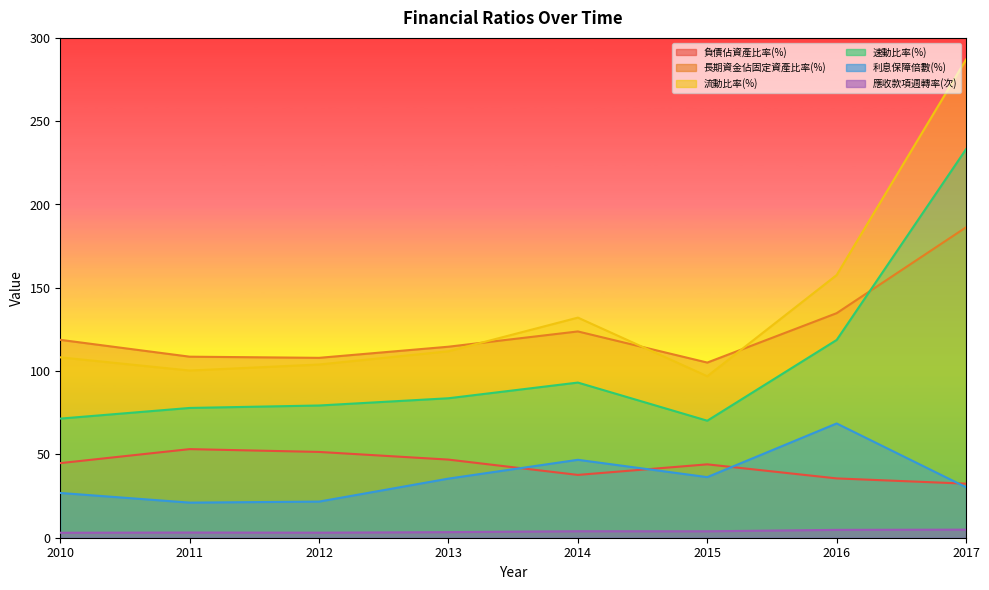

How many categories are shown in the chart?

8